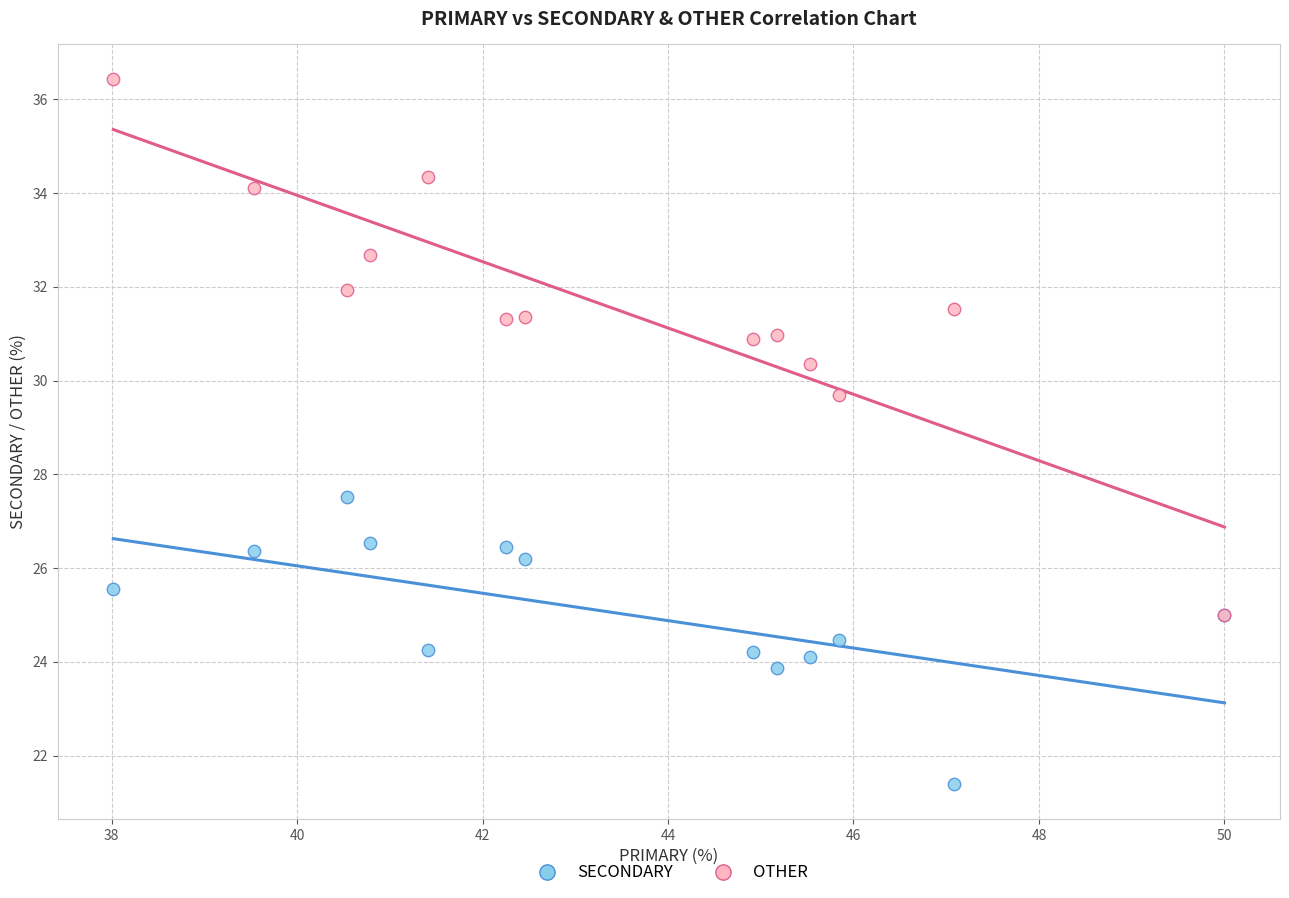

Across all series, what Y value is closest to 28?

27.5